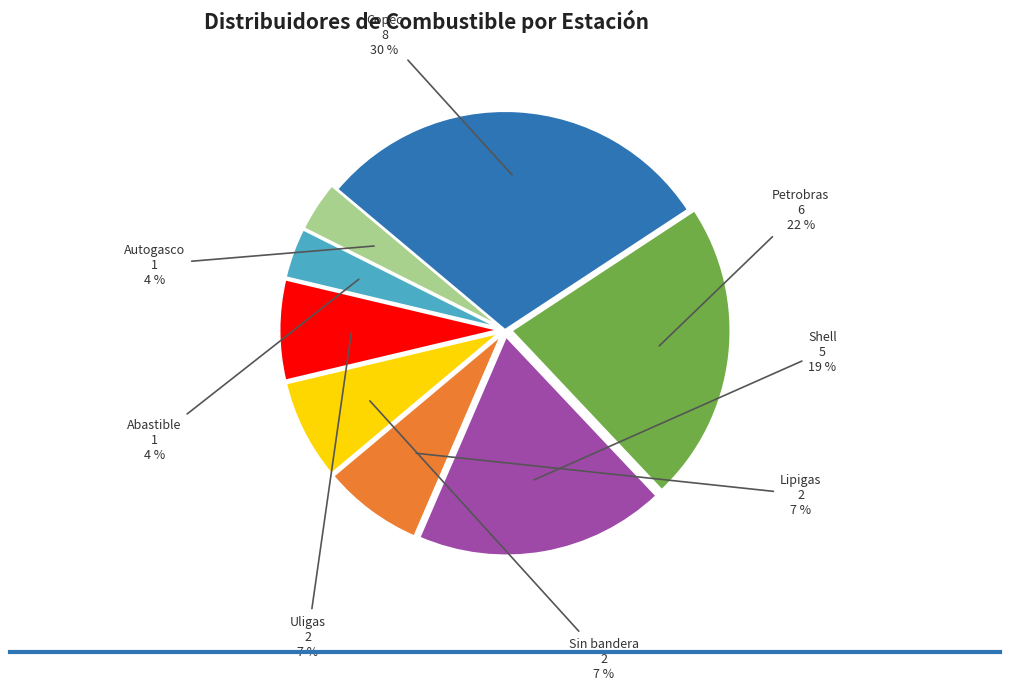

To the nearest percent, what is the average slice percentage?

12%